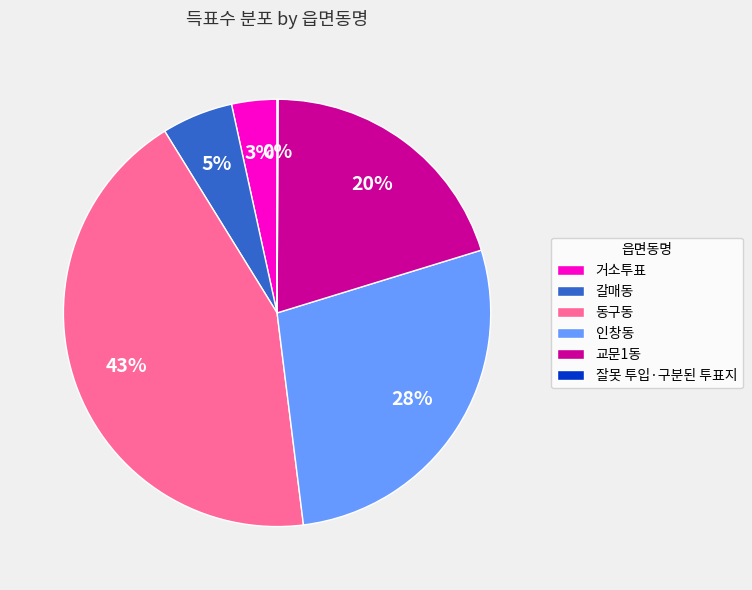

What percentage is the 동구동 slice, to the nearest percent?

43%